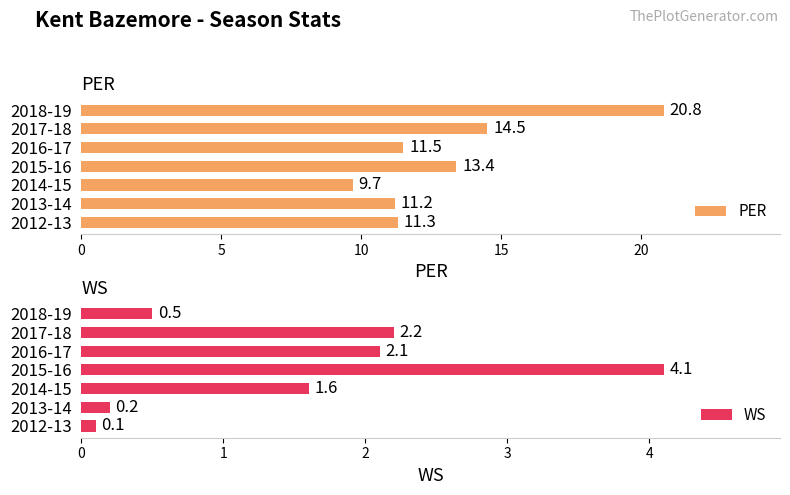

True or false: WS has a value of 0.3 at 2018-19.

False